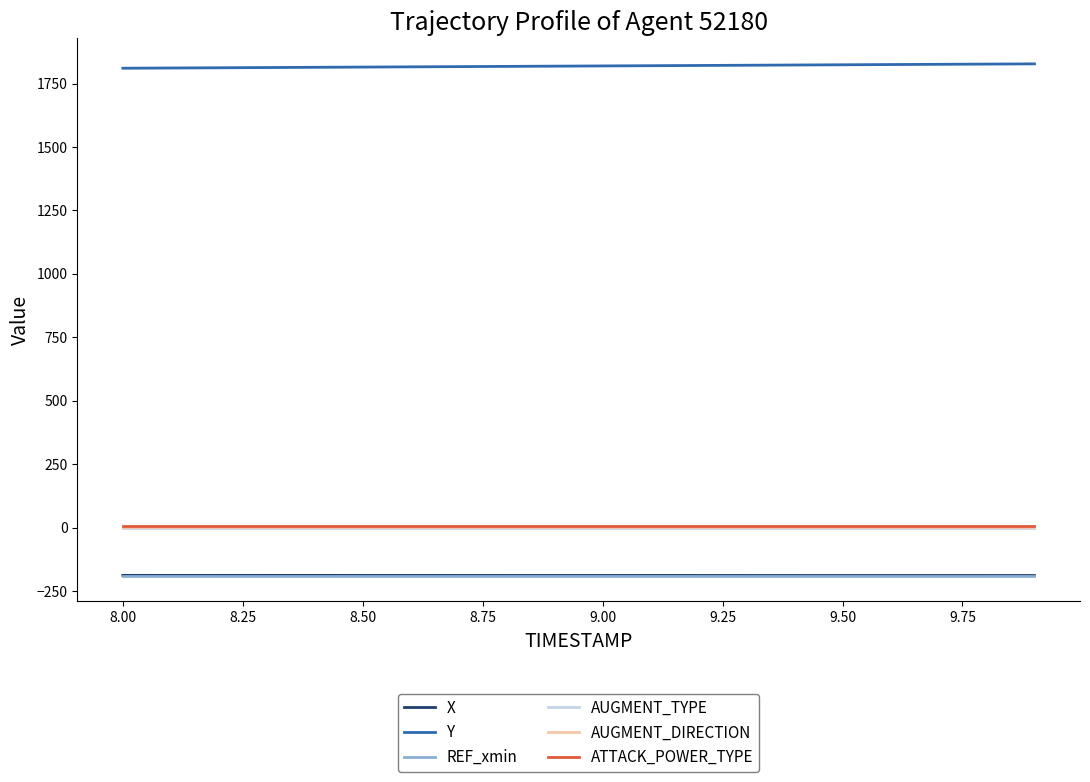

Which series has the largest total across all categories?

Y